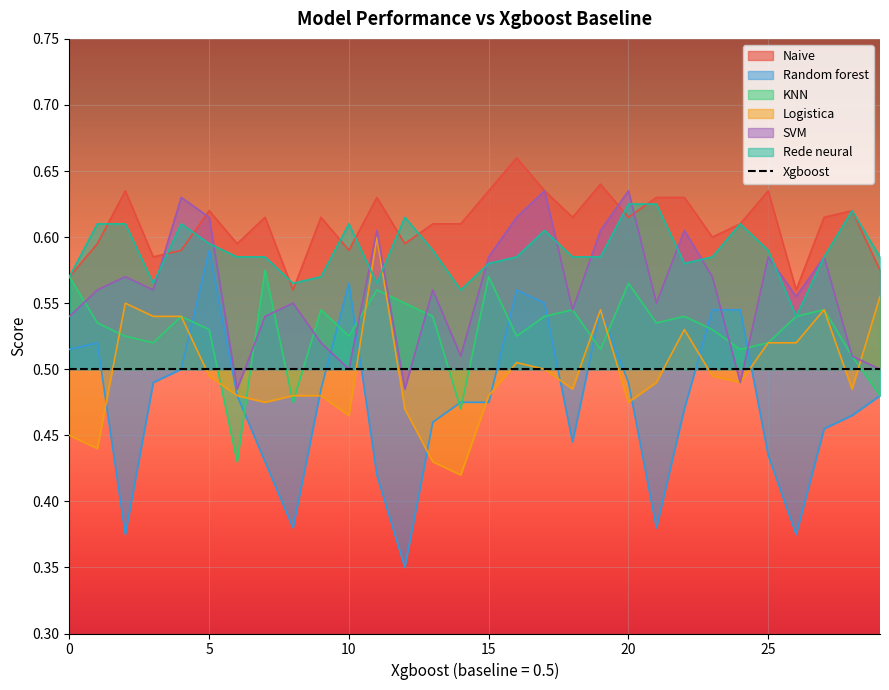

What is the sum of all Naive values?

18.3